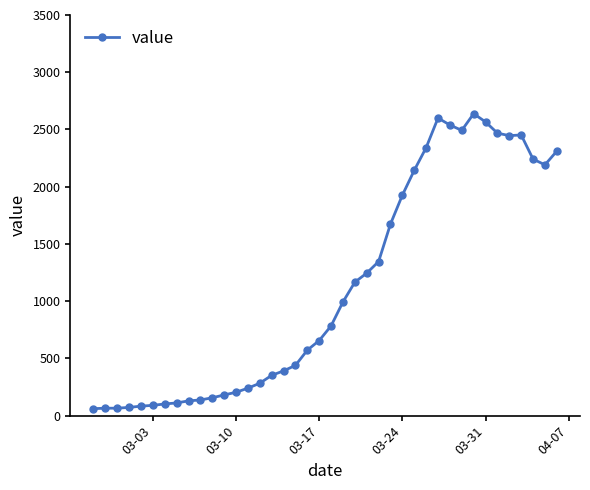

True or false: the data has more than 1 interior local peaks.

True